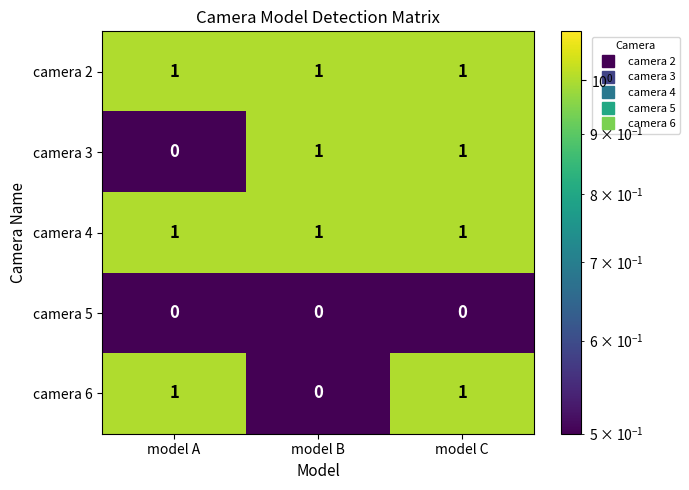

At how many categories does at least one series exceed 0?

3